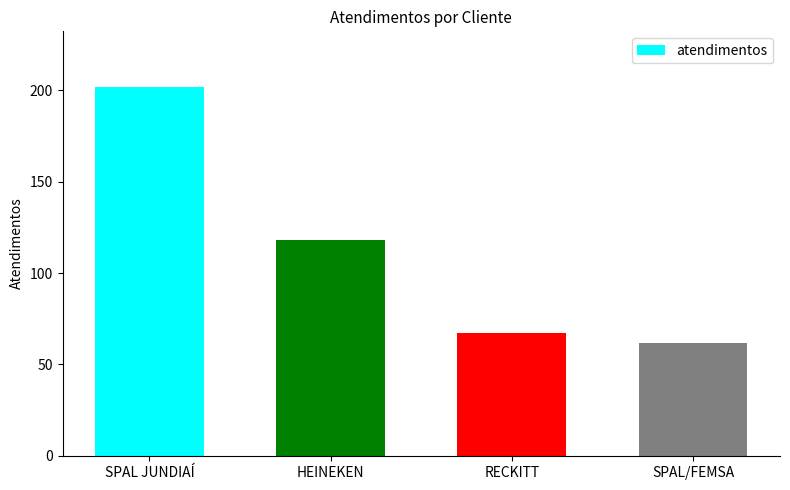

How many data points are less than 118?

2